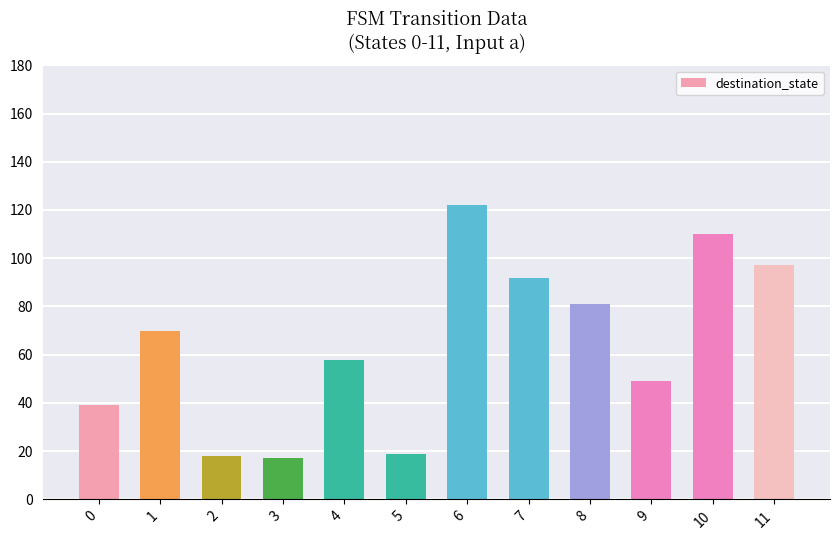

Approximately how many times larger is the value at 4 compared to 0?

1.5